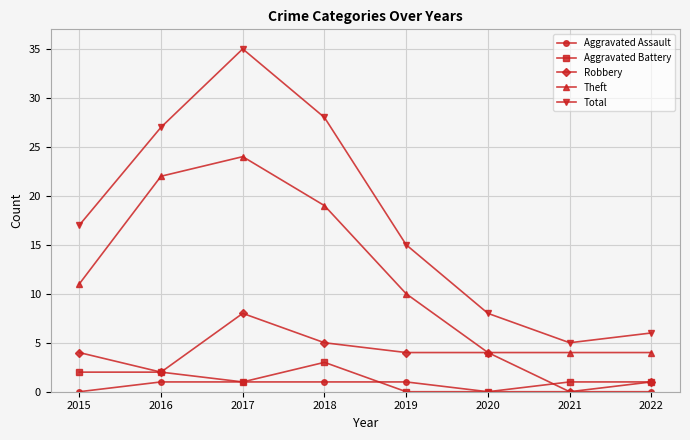

What value does the Theft series have at 2019, to the nearest 5?

10